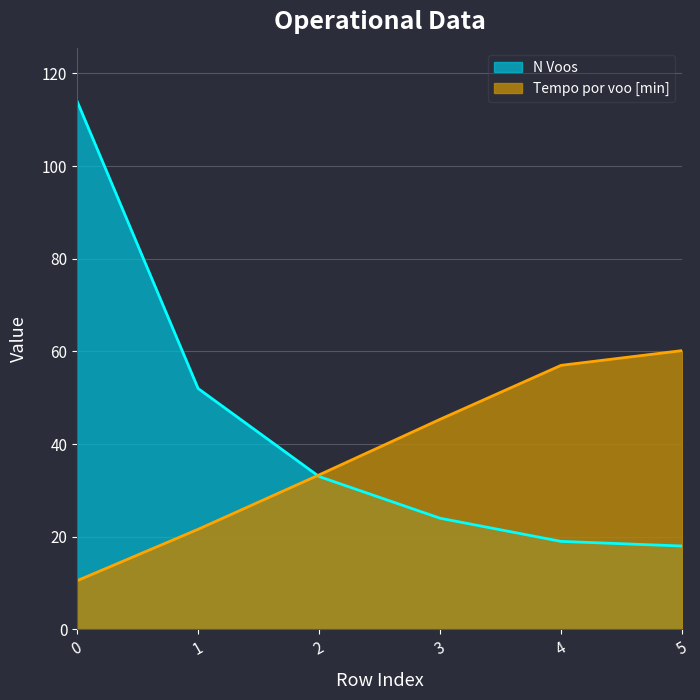

Does the chart display data point markers on the line(s)?

No